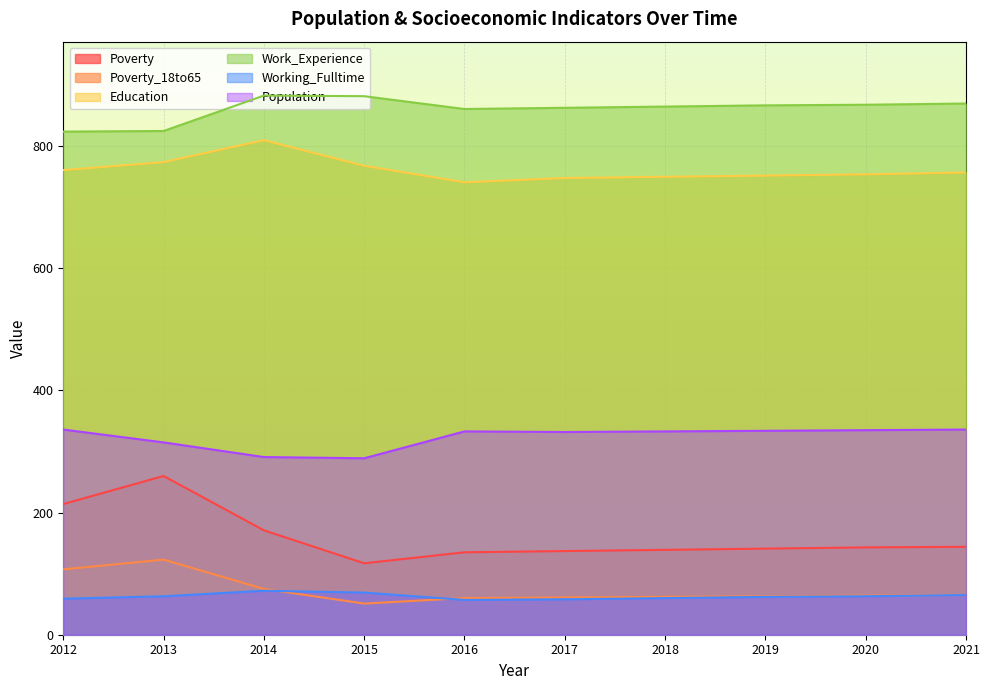

Which has a higher value, 2017 or 2014?

2014